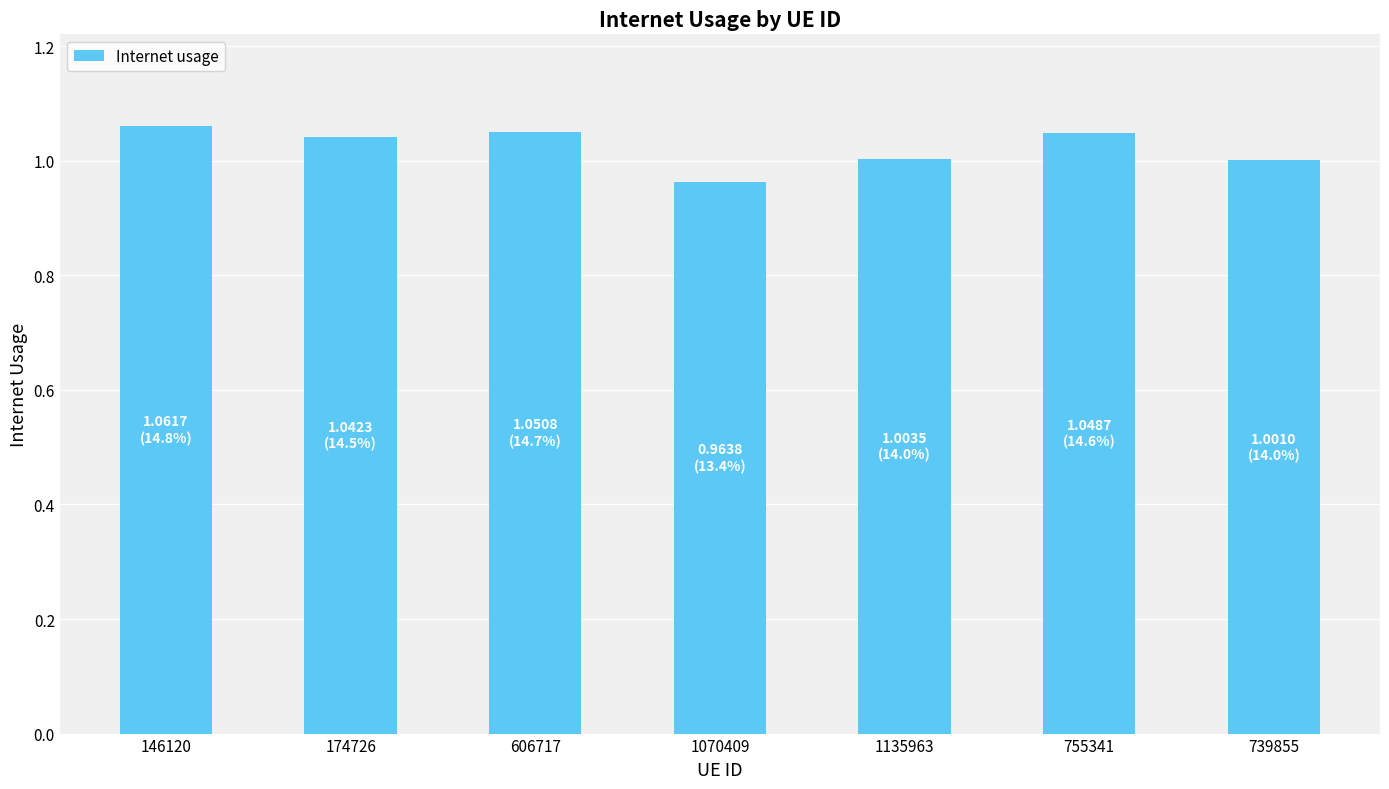

What is the label of the 7th bar from the left?

739855